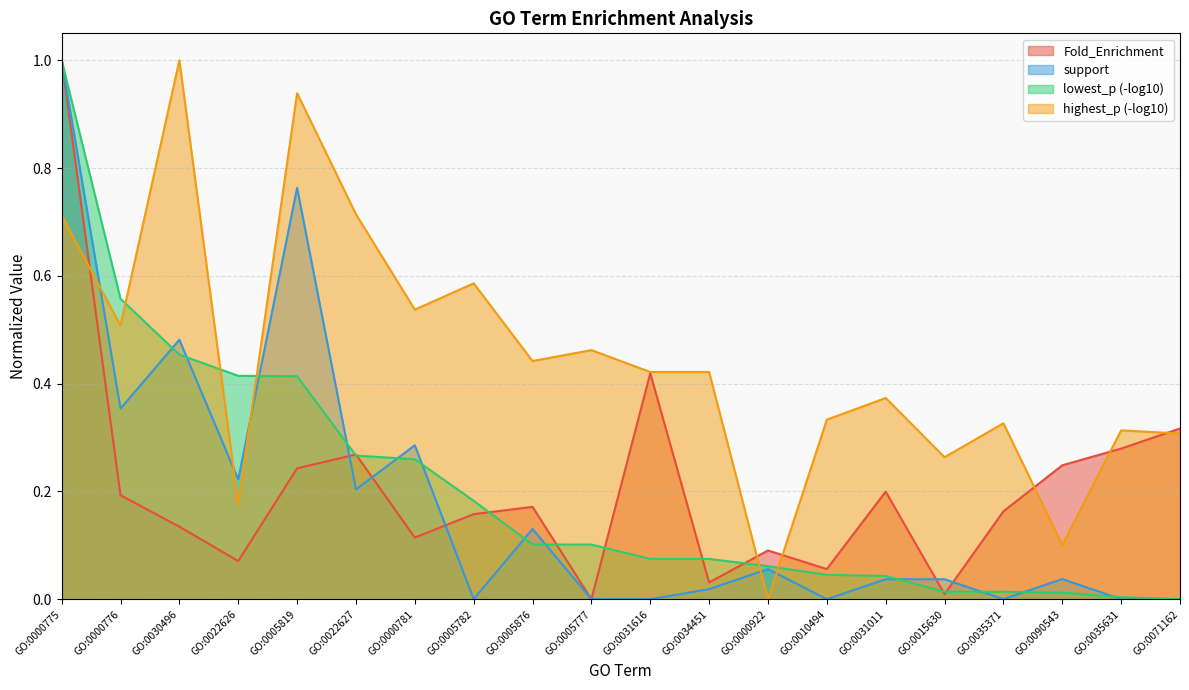

What is the total value across all series at GO:0000781?

1.2